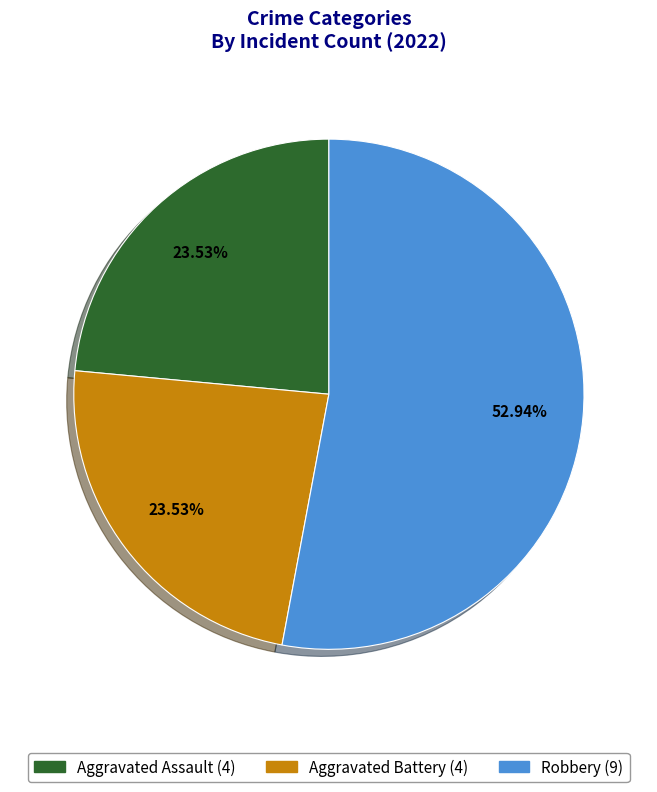

Does any single category account for the majority?

Yes